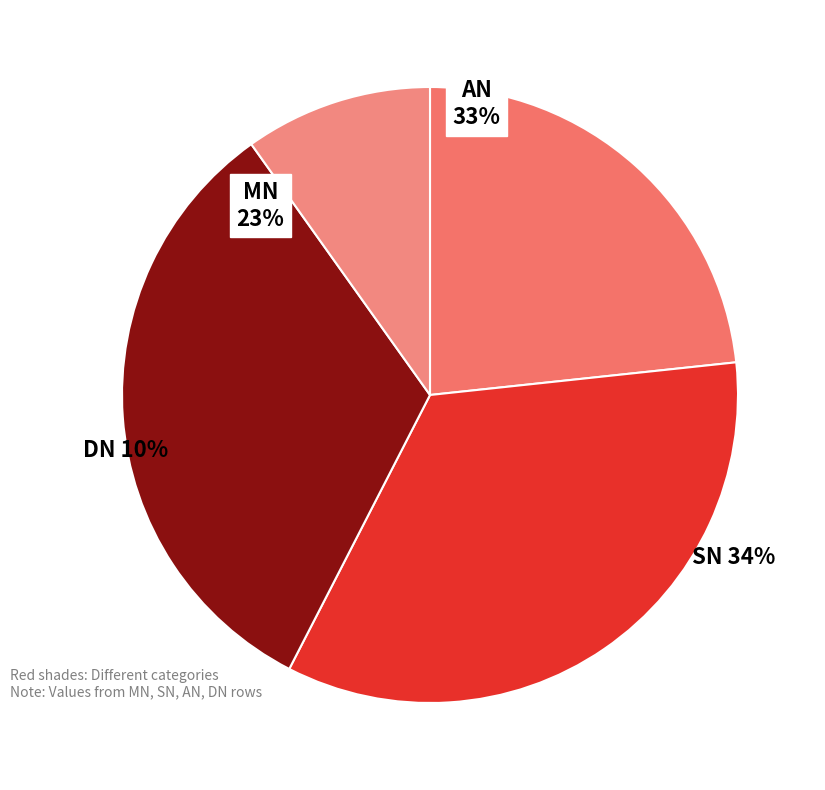

To the nearest percent, what is the difference between the largest and smallest slice percentages?

24%